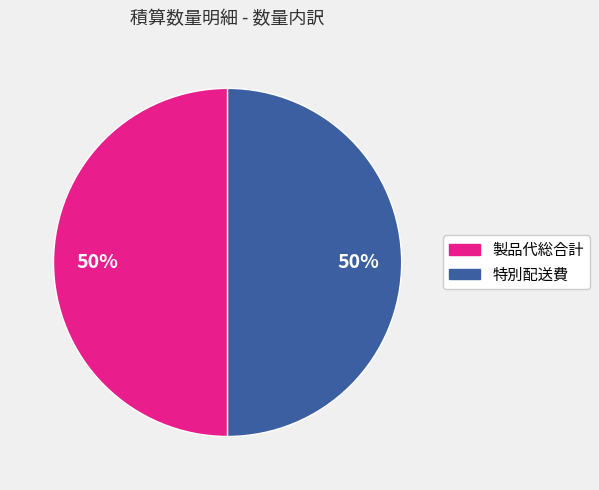

To the nearest percent, what is the average slice percentage?

50%